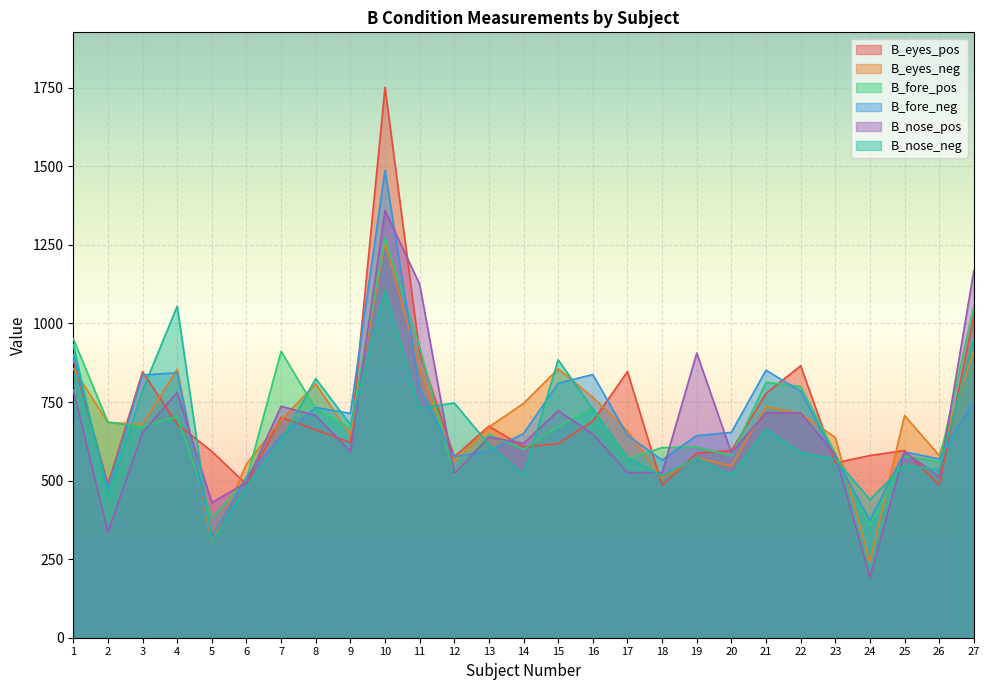

How many values in the B_fore_pos series are below 667?

13